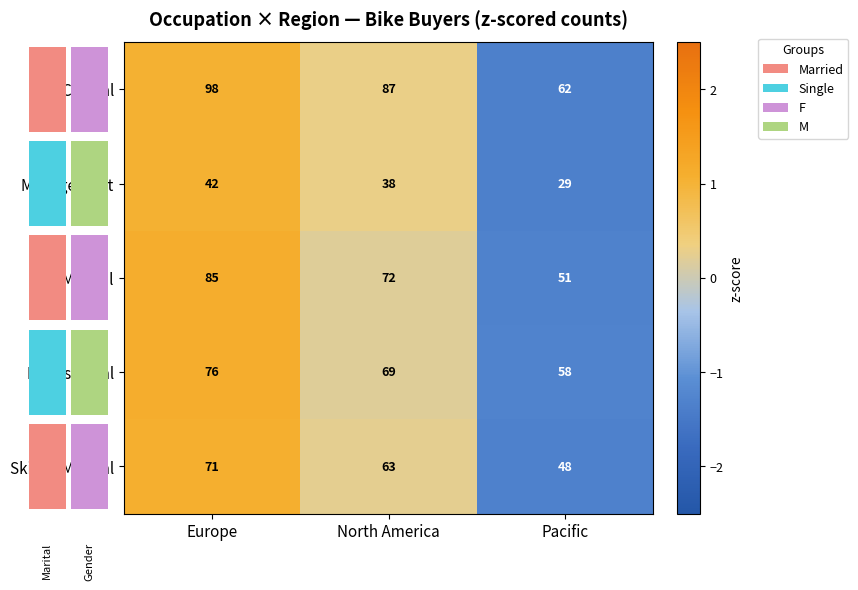

What is the greatest value displayed?

98